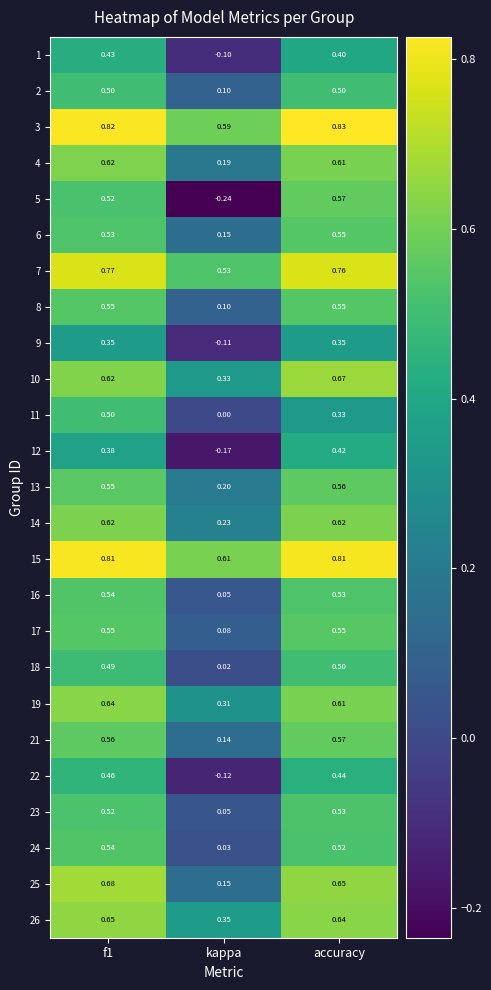

Where is 17 nearest to the value 0?

kappa